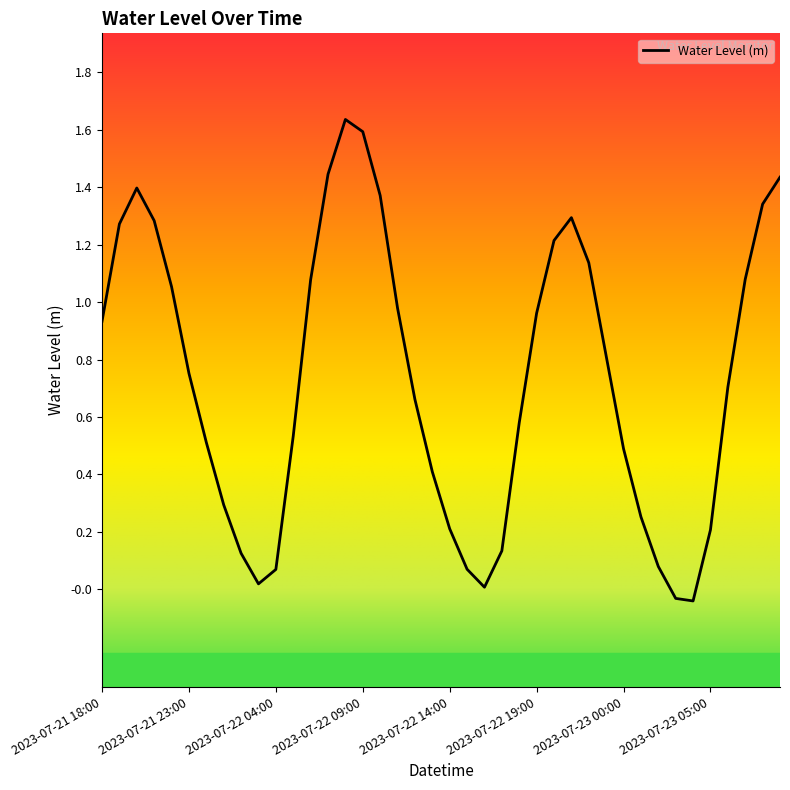

What is the difference between the maximum and minimum values?

1.7